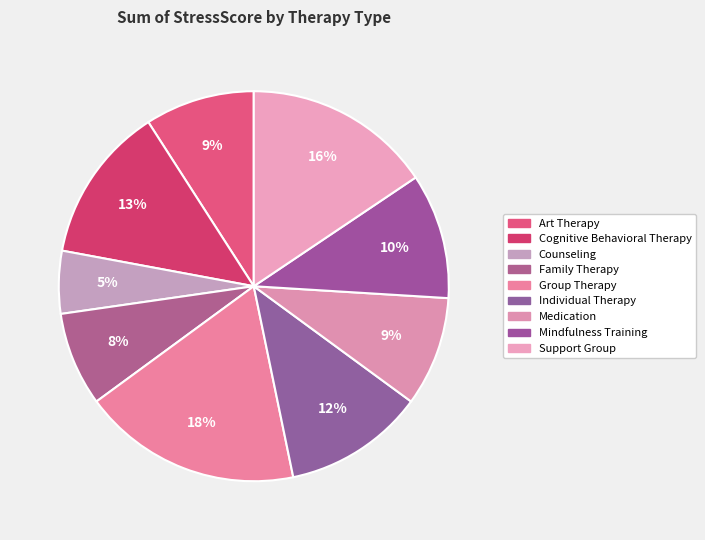

The Medication slice represents 9% of the pie. True or false?

True